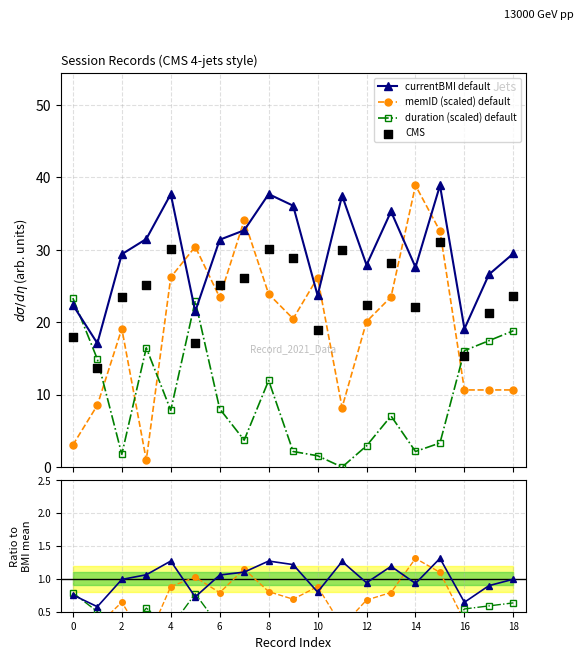

What is the maximum value for duration (scaled) default?

23.3